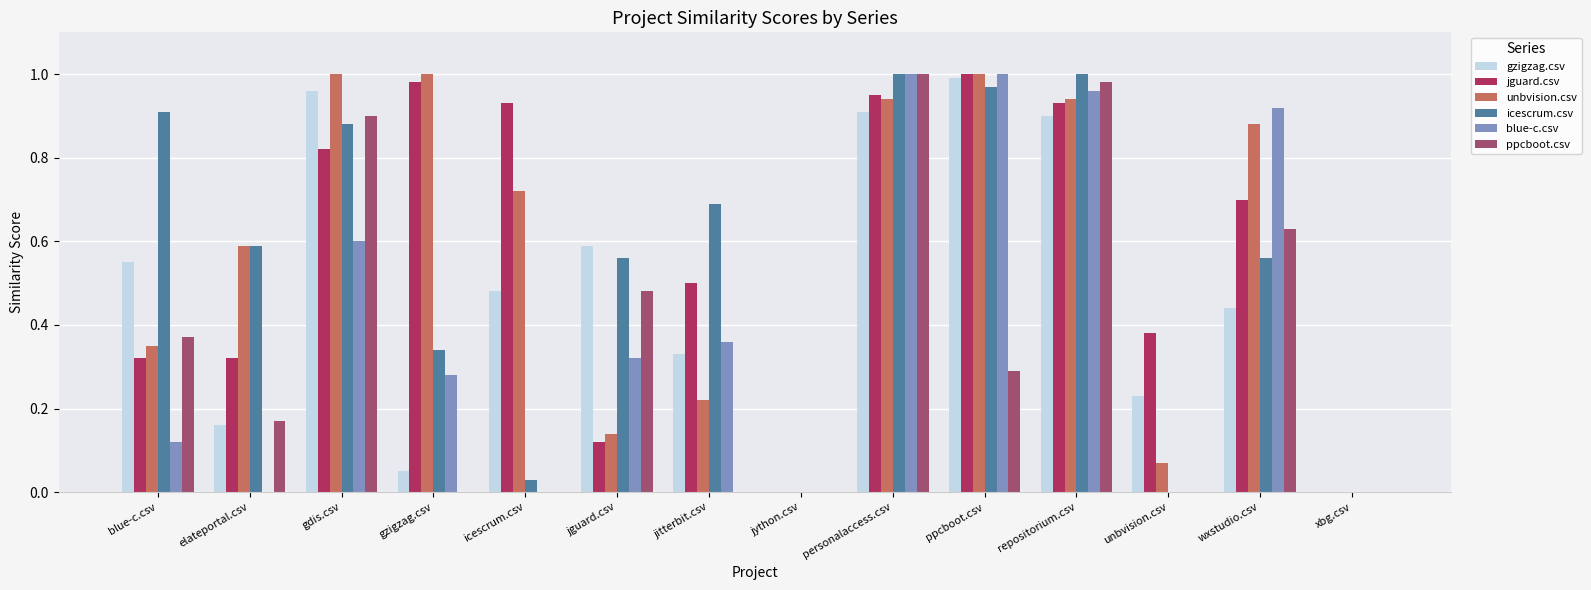

Reading right to left, extract all data points from this chart.

gzigzag.csv: xbg.csv=0.0	wxstudio.csv=0.4	unbvision.csv=0.2	repositorium.csv=0.9	ppcboot.csv=1.0	personalaccess.csv=0.9	jython.csv=0.0	jitterbit.csv=0.3	jguard.csv=0.6	icescrum.csv=0.5	gzigzag.csv=0.1	gdis.csv=1.0	elateportal.csv=0.2	blue-c.csv=0.6
jguard.csv: xbg.csv=0.0	wxstudio.csv=0.7	unbvision.csv=0.4	repositorium.csv=0.9	ppcboot.csv=1.0	personalaccess.csv=0.9	jython.csv=0.0	jitterbit.csv=0.5	jguard.csv=0.1	icescrum.csv=0.9	gzigzag.csv=1.0	gdis.csv=0.8	elateportal.csv=0.3	blue-c.csv=0.3
unbvision.csv: xbg.csv=0.0	wxstudio.csv=0.9	unbvision.csv=0.1	repositorium.csv=0.9	ppcboot.csv=1.0	personalaccess.csv=0.9	jython.csv=0.0	jitterbit.csv=0.2	jguard.csv=0.1	icescrum.csv=0.7	gzigzag.csv=1.0	gdis.csv=1.0	elateportal.csv=0.6	blue-c.csv=0.3
icescrum.csv: xbg.csv=0.0	wxstudio.csv=0.6	unbvision.csv=0.0	repositorium.csv=1.0	ppcboot.csv=1.0	personalaccess.csv=1.0	jython.csv=0.0	jitterbit.csv=0.7	jguard.csv=0.6	icescrum.csv=0.0	gzigzag.csv=0.3	gdis.csv=0.9	elateportal.csv=0.6	blue-c.csv=0.9
blue-c.csv: xbg.csv=0.0	wxstudio.csv=0.9	unbvision.csv=0.0	repositorium.csv=1.0	ppcboot.csv=1.0	personalaccess.csv=1.0	jython.csv=0.0	jitterbit.csv=0.4	jguard.csv=0.3	icescrum.csv=0.0	gzigzag.csv=0.3	gdis.csv=0.6	elateportal.csv=0.0	blue-c.csv=0.1
ppcboot.csv: xbg.csv=0.0	wxstudio.csv=0.6	unbvision.csv=0.0	repositorium.csv=1.0	ppcboot.csv=0.3	personalaccess.csv=1.0	jython.csv=0.0	jitterbit.csv=0.0	jguard.csv=0.5	icescrum.csv=0.0	gzigzag.csv=0.0	gdis.csv=0.9	elateportal.csv=0.2	blue-c.csv=0.4